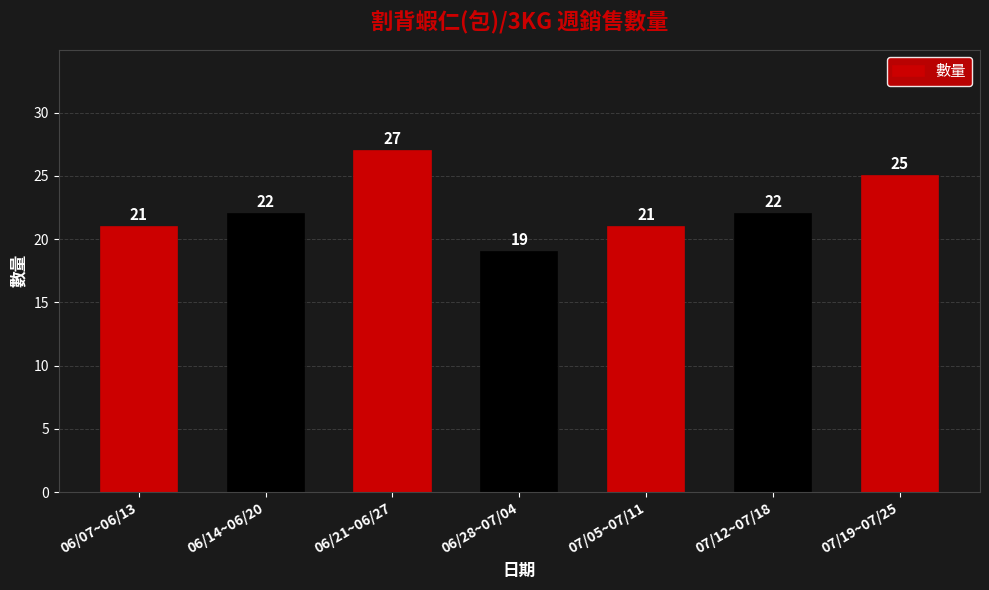

What is the smallest value displayed?

19